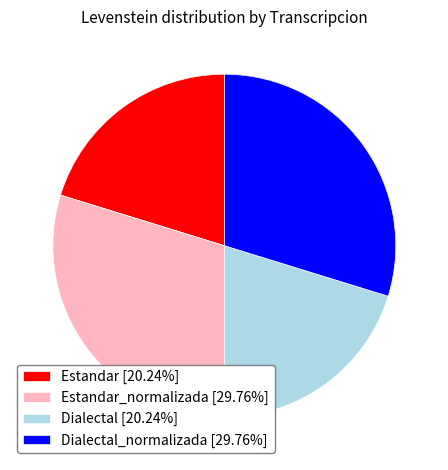

What is the ratio of the value at Dialectal_normalizada [29.76%] to the value at Estandar_normalizada [29.76%]?

1.0